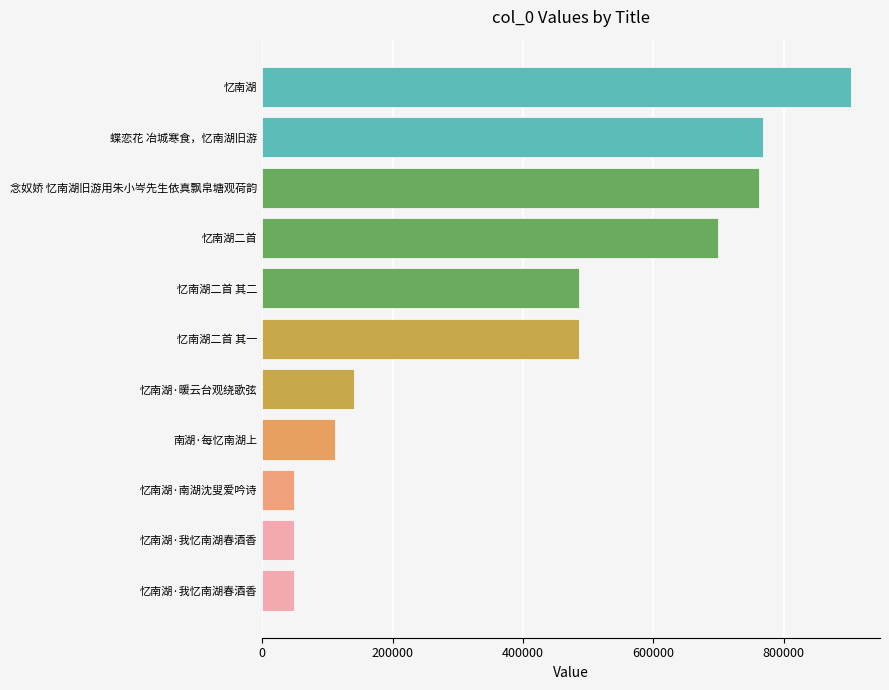

What is the difference between the maximum and second lowest values?

853172